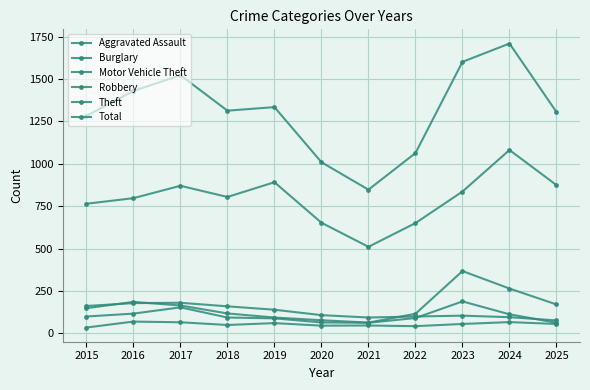

What is the difference between the highest and lowest values at 2017?

1457